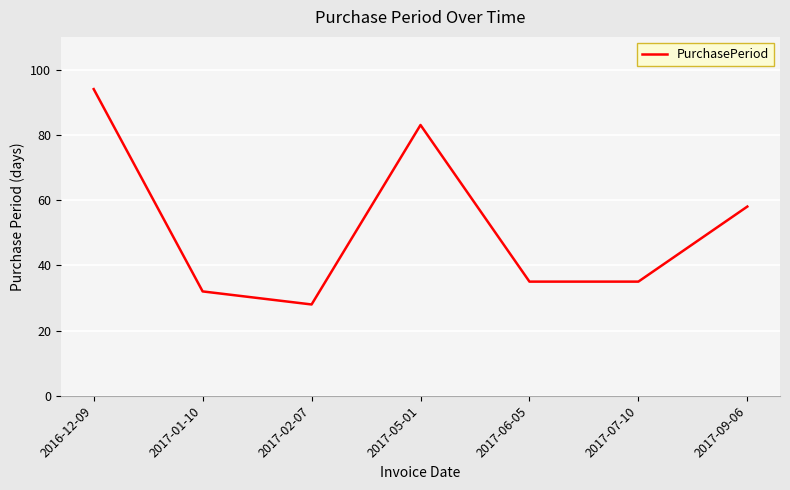

What is the approximate value at 2017-09-06?

58